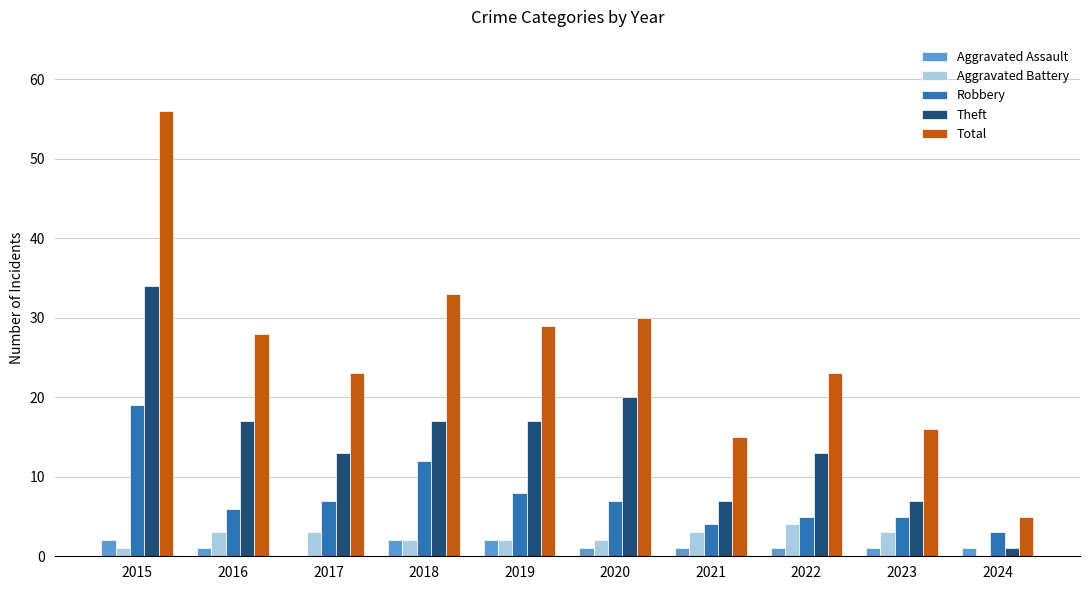

What is the sum of all Theft values?

146